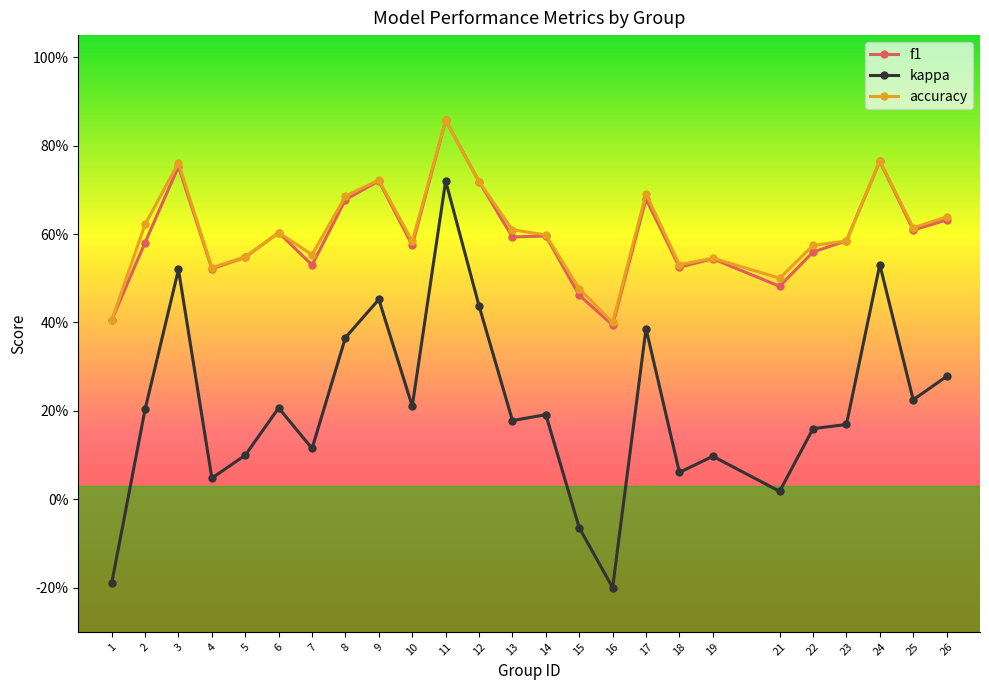

The value of kappa at 7 is 0.1. True or false?

True